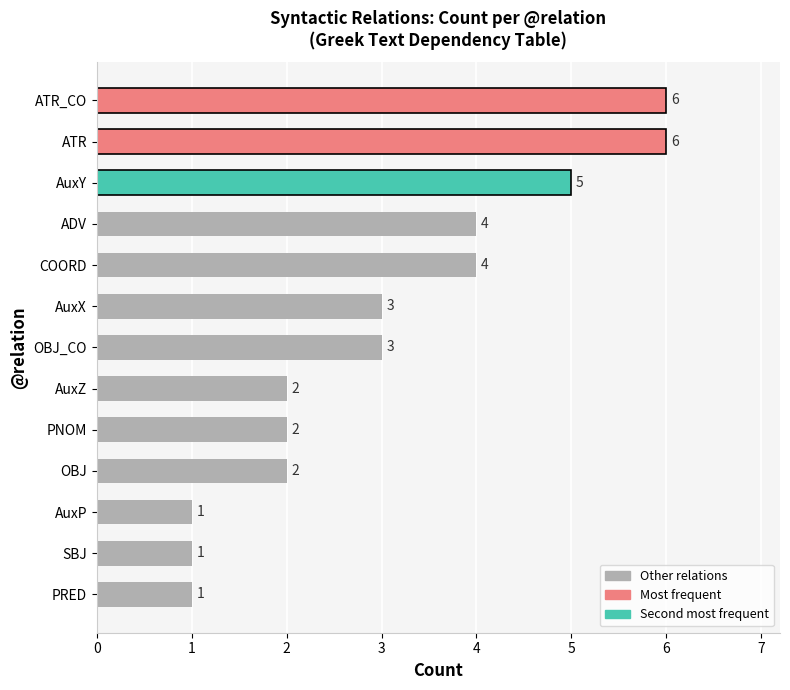

The chart shows a value of 2 at ATR_CO. True or false?

False